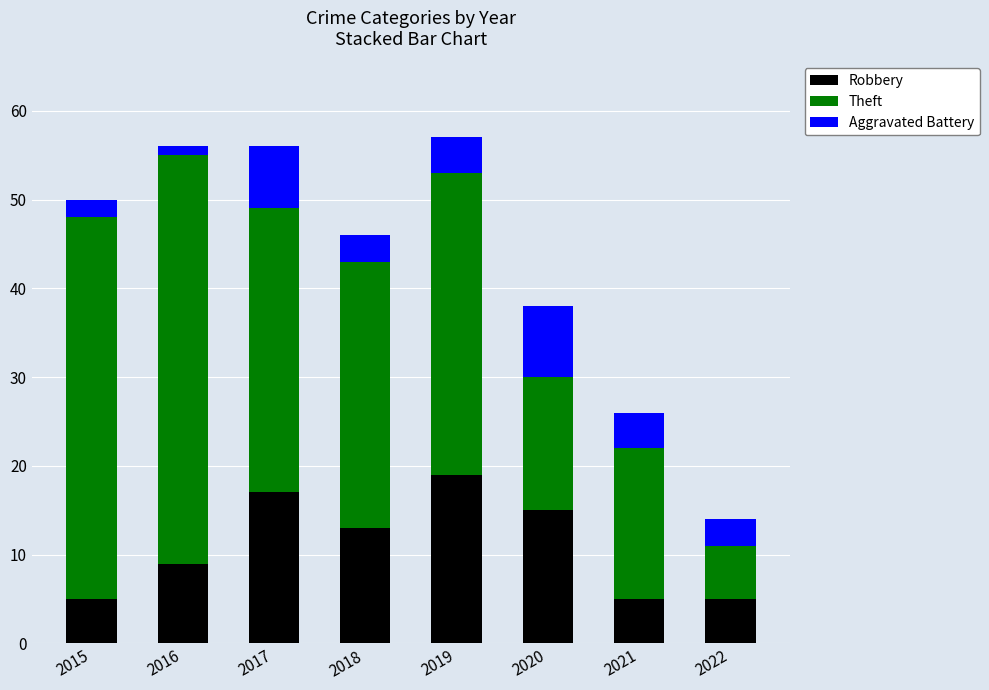

Does the chart contain any negative values?

No